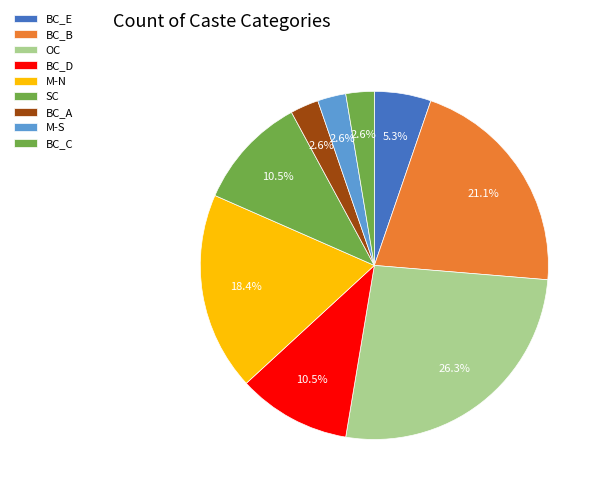

How many segments does this pie chart have?

9